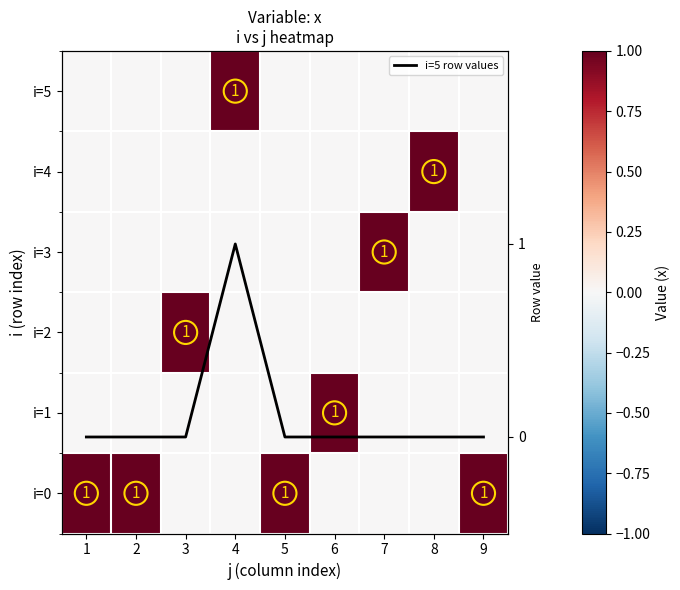

The value of i=5 at 8 is 1. True or false?

False